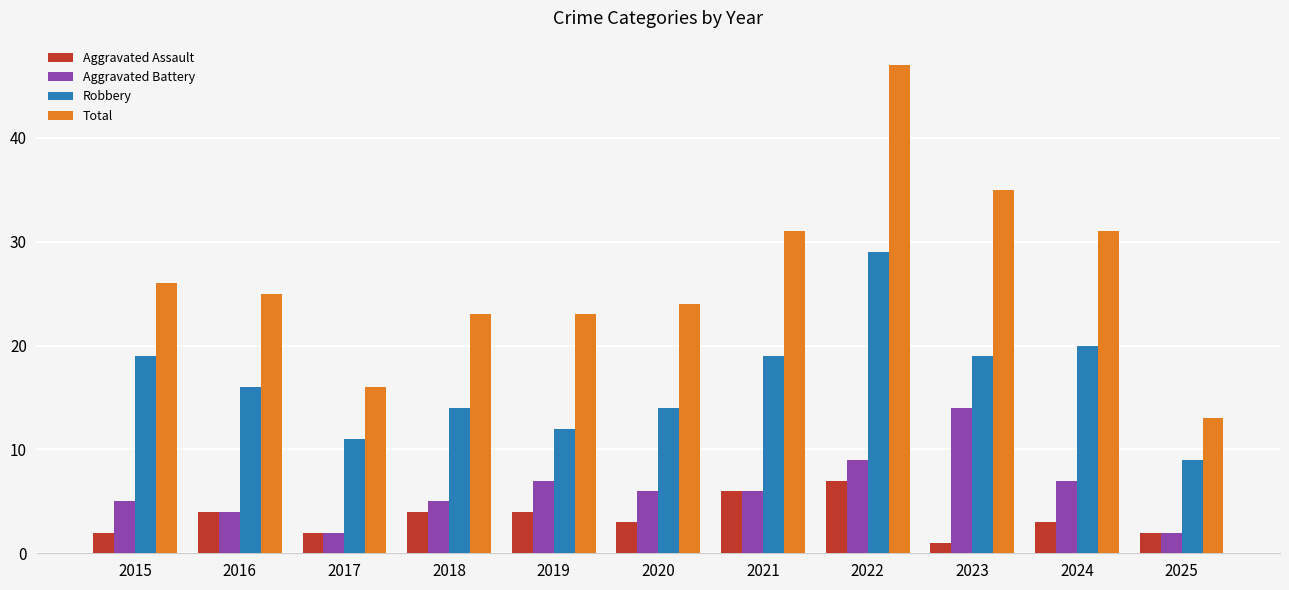

What is the highest value of the Robbery series?

29